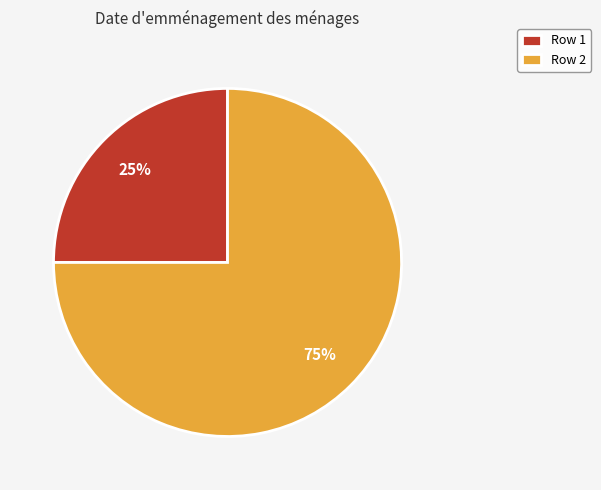

To the nearest percent, what portion does Row 2 represent?

75%